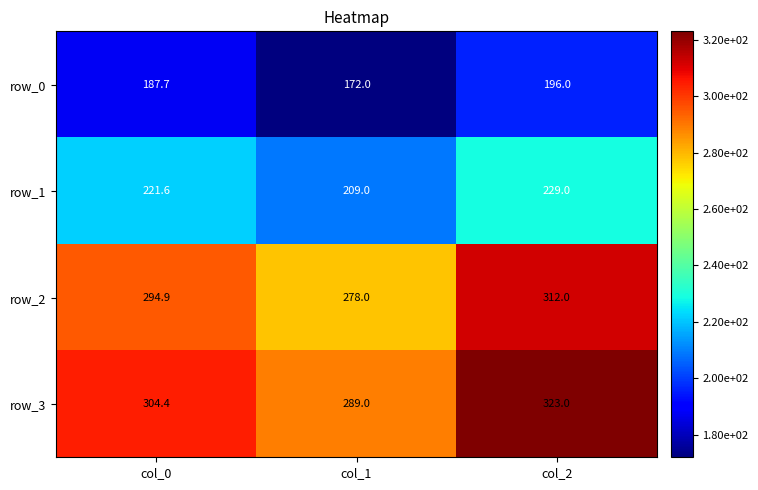

What is the difference between the maximum and minimum values in the row_2 series?

34.0